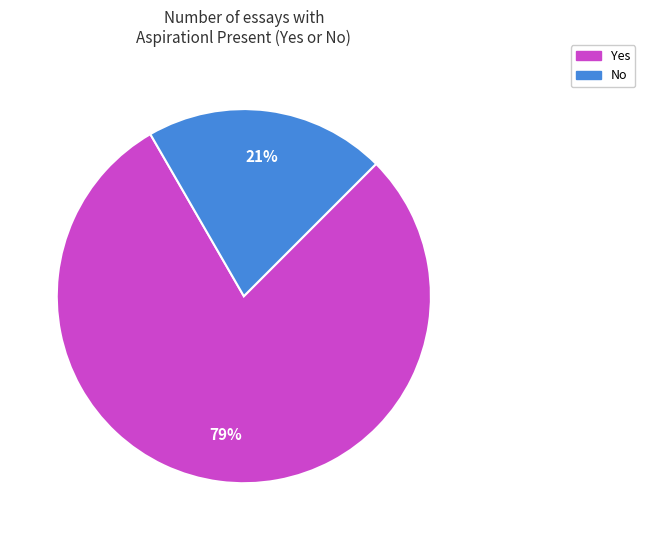

What percentage is the No slice, to the nearest percent?

21%